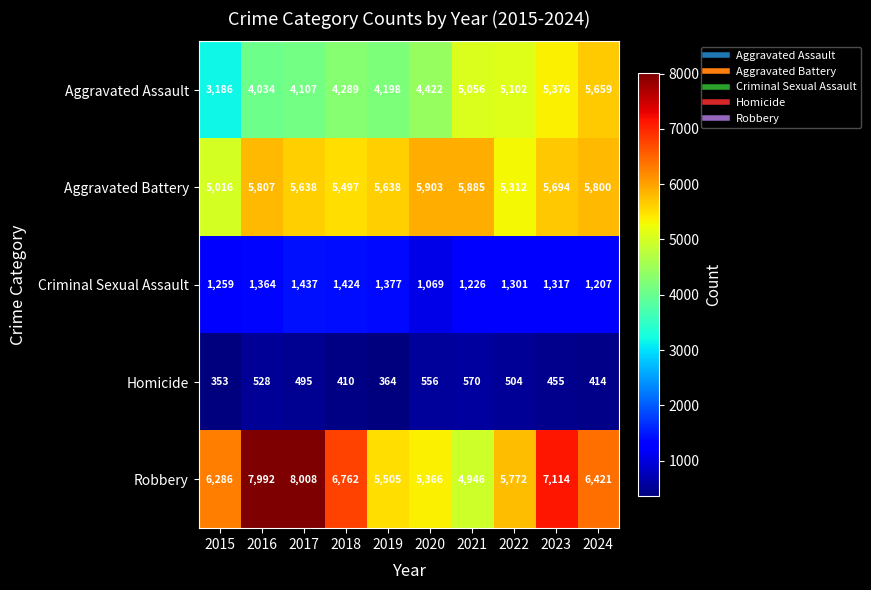

What is the difference between the highest and lowest values at 2016?

7464